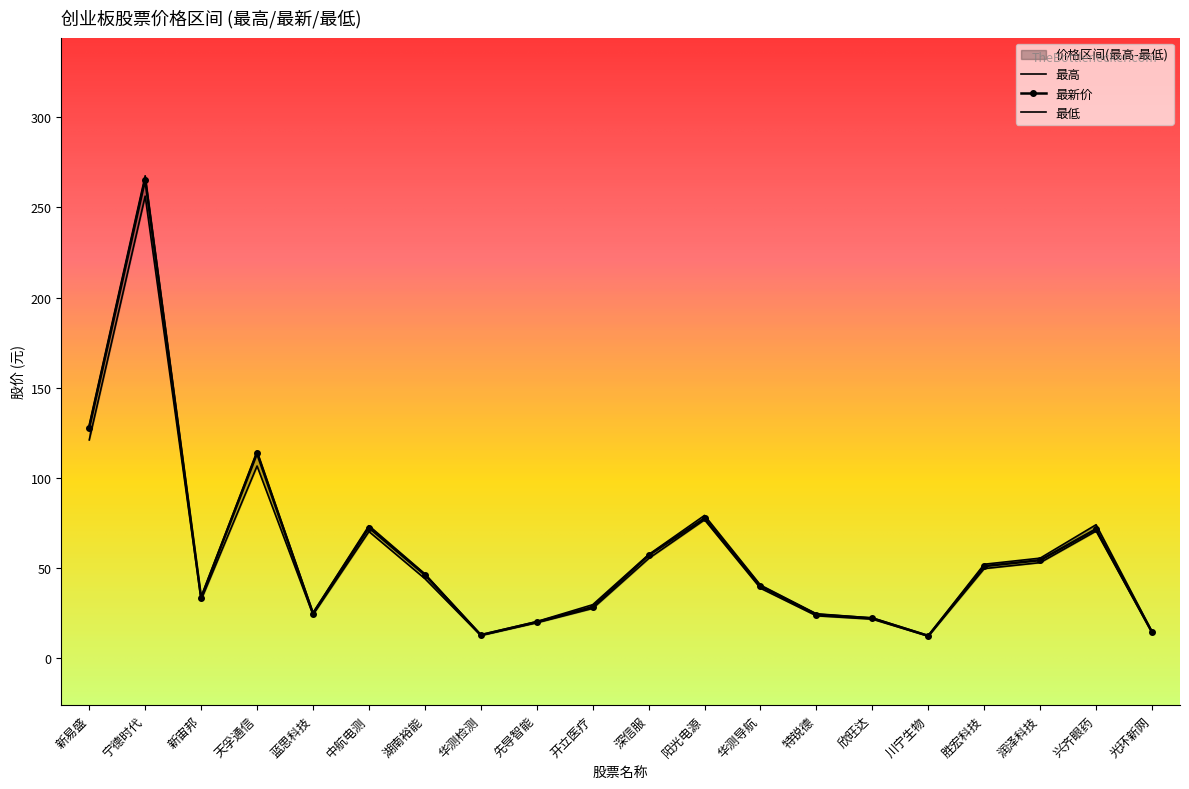

At how many categories does at least one series exceed 161?

1